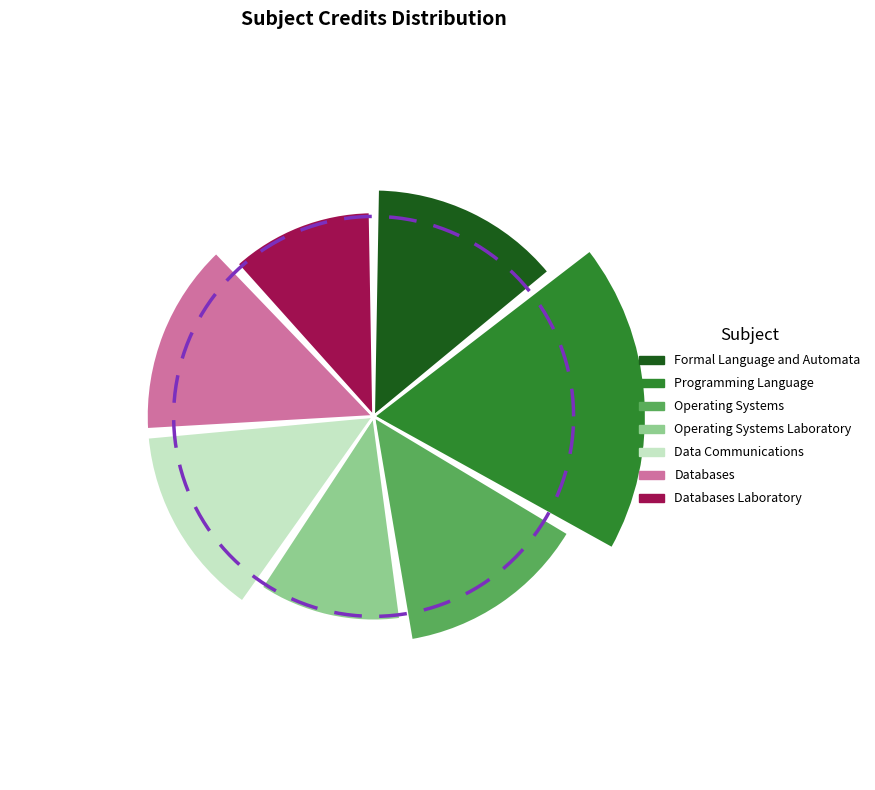

Which slice is the smallest?

Operating Systems Laboratory